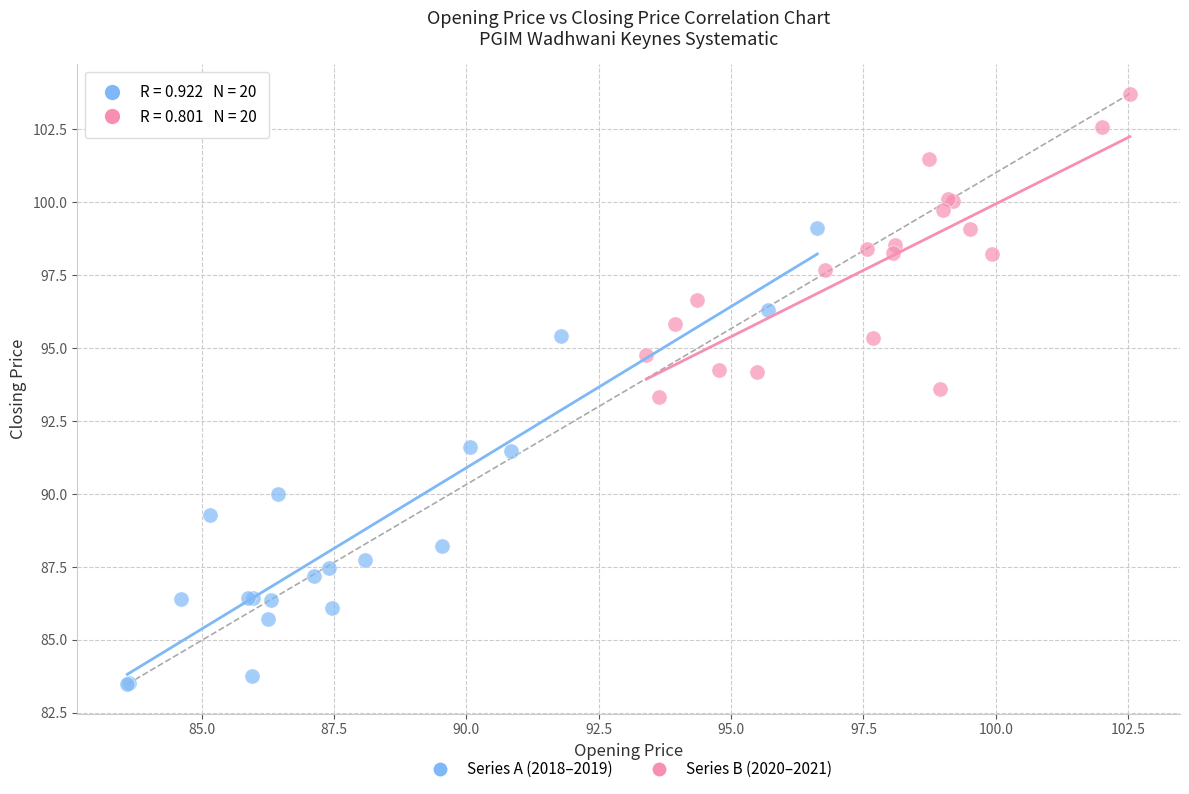

Which series contains the highest Y value?

Series B (2020–2021)